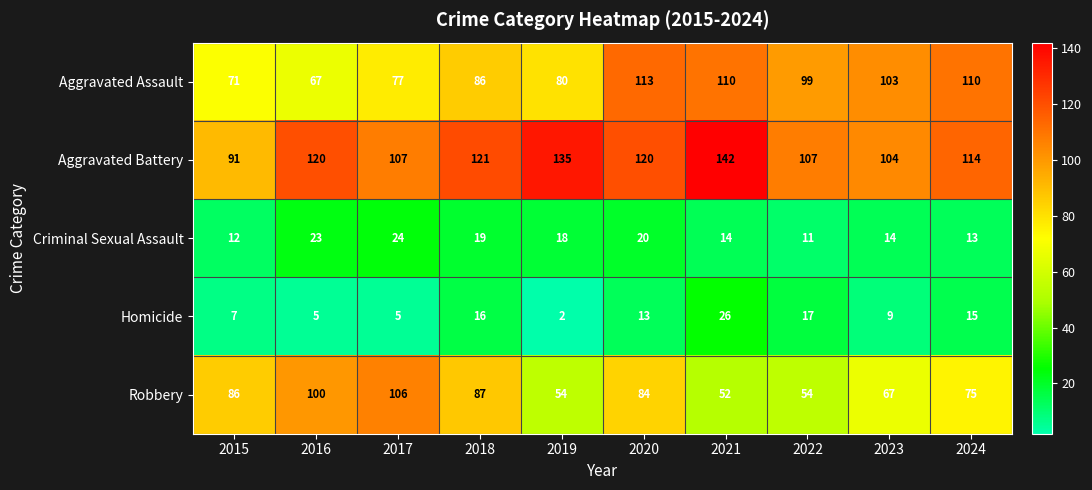

Between 2017 and 2019, which series saw the biggest shift?

Robbery